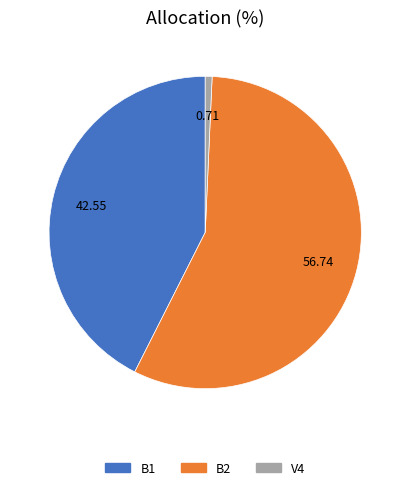

Do B2 and V4 together represent more than half of the pie?

Yes